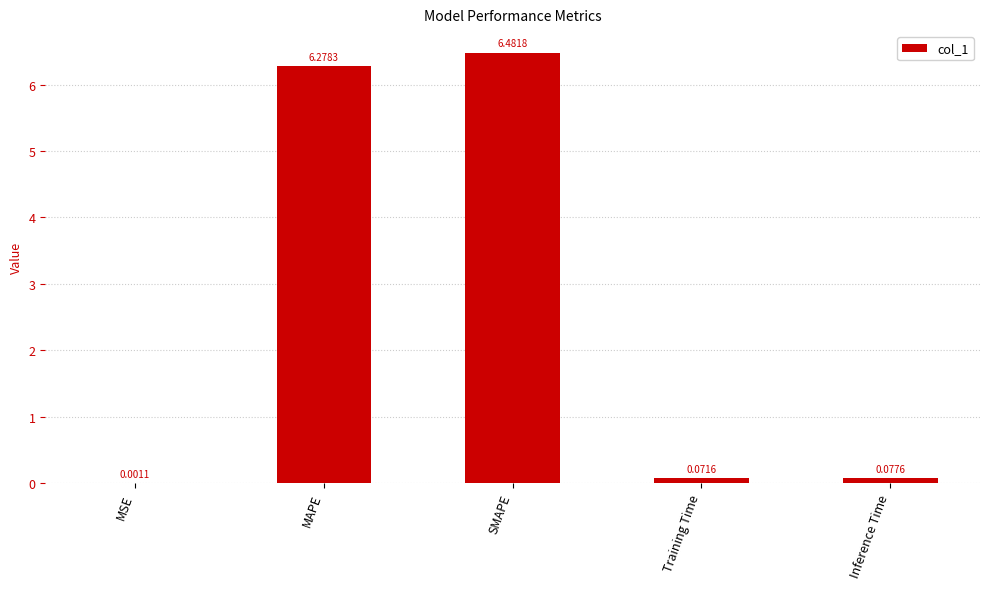

Which has a higher value, MAPE or SMAPE?

SMAPE